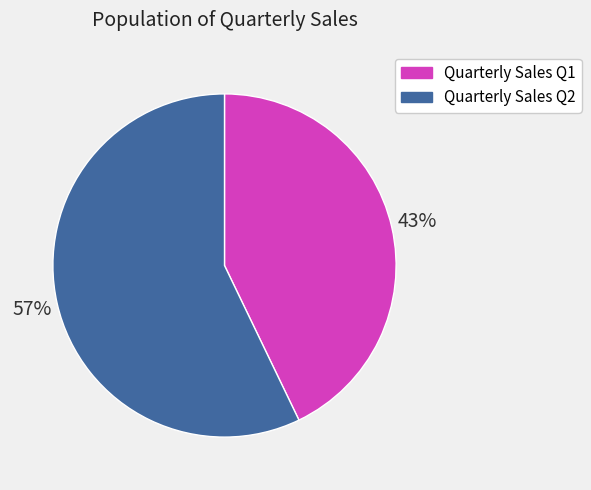

What is the majority slice?

Quarterly Sales Q2